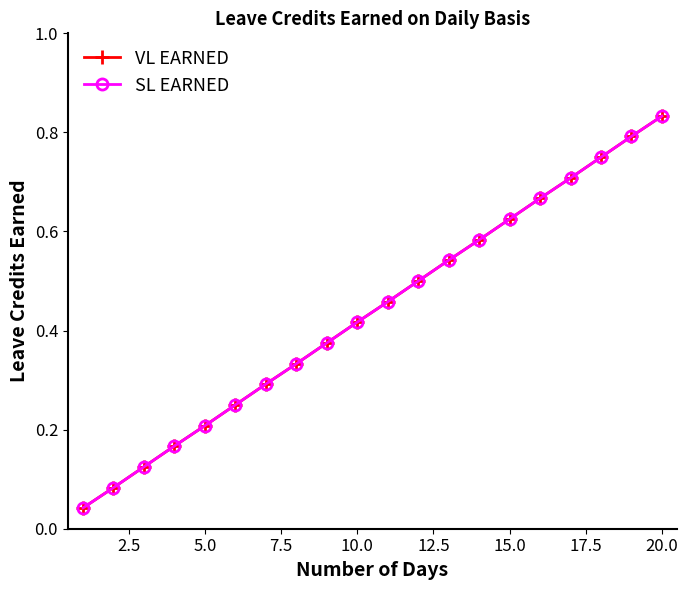

At how many categories does at least one series exceed 0?

20